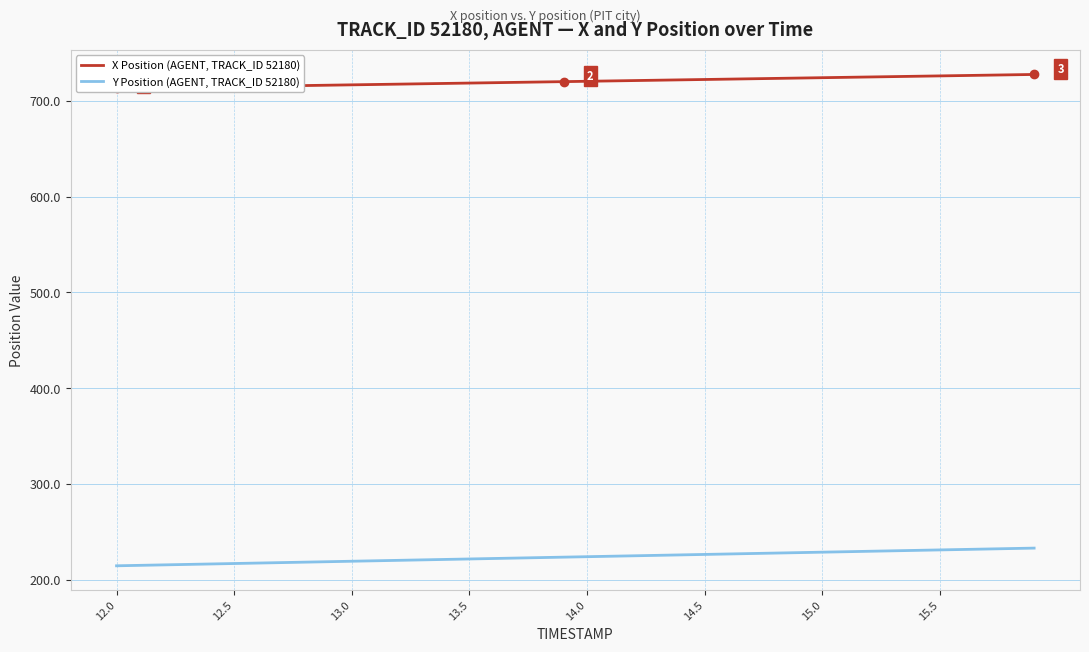

Which series has the largest total across all categories?

X Position (AGENT, TRACK_ID 52180)